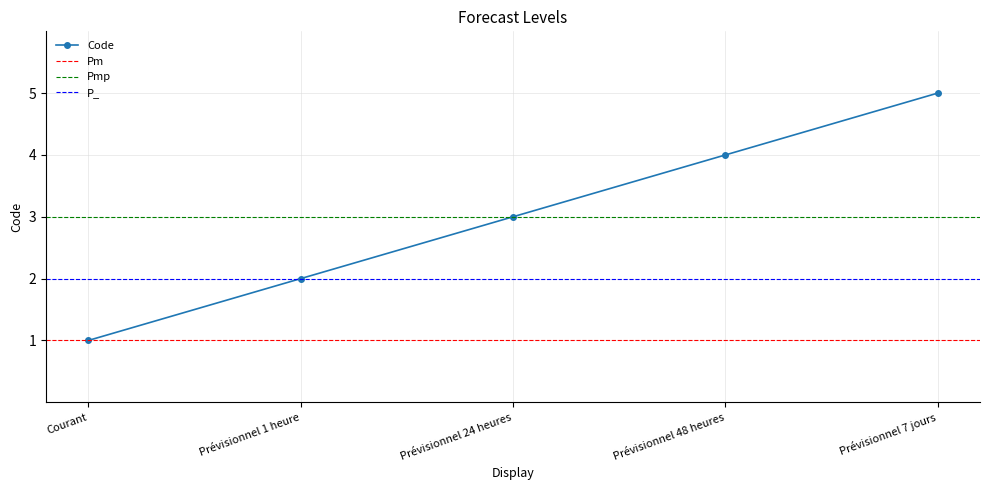

The value at Prévisionnel 24 heures is 3. True or false?

True